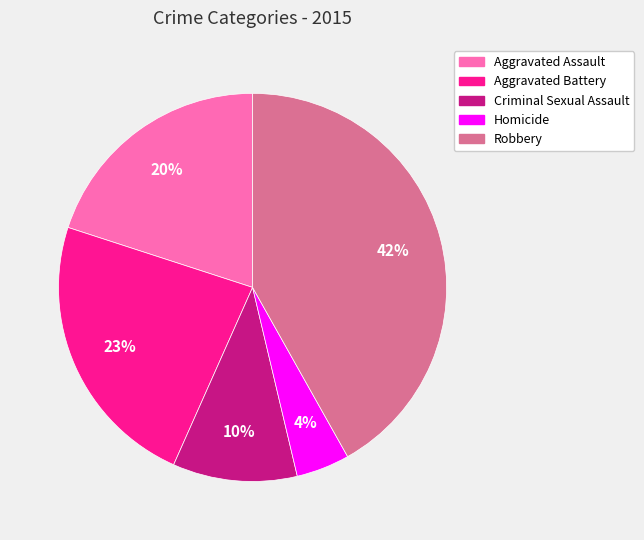

Is there a majority slice in this chart?

No